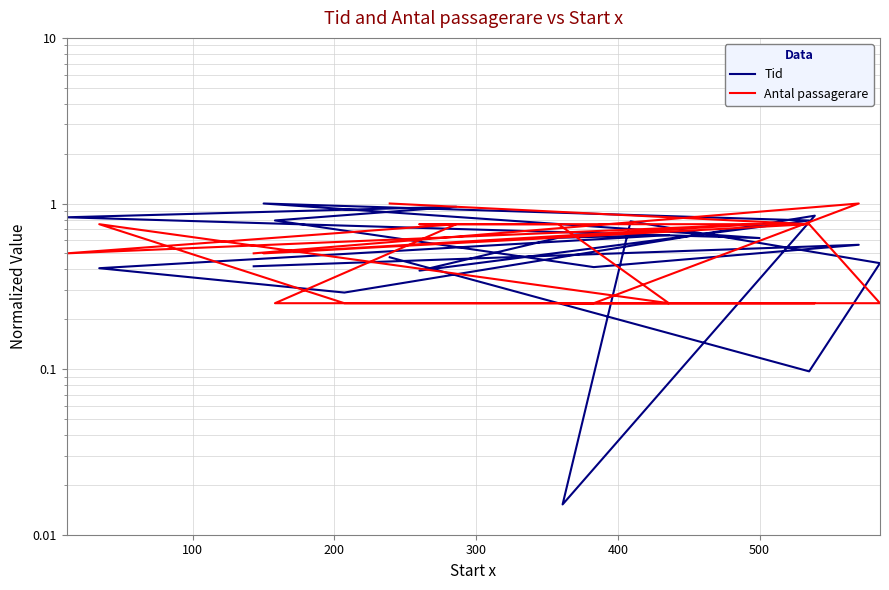

Which series has the largest range (max minus min)?

Tid